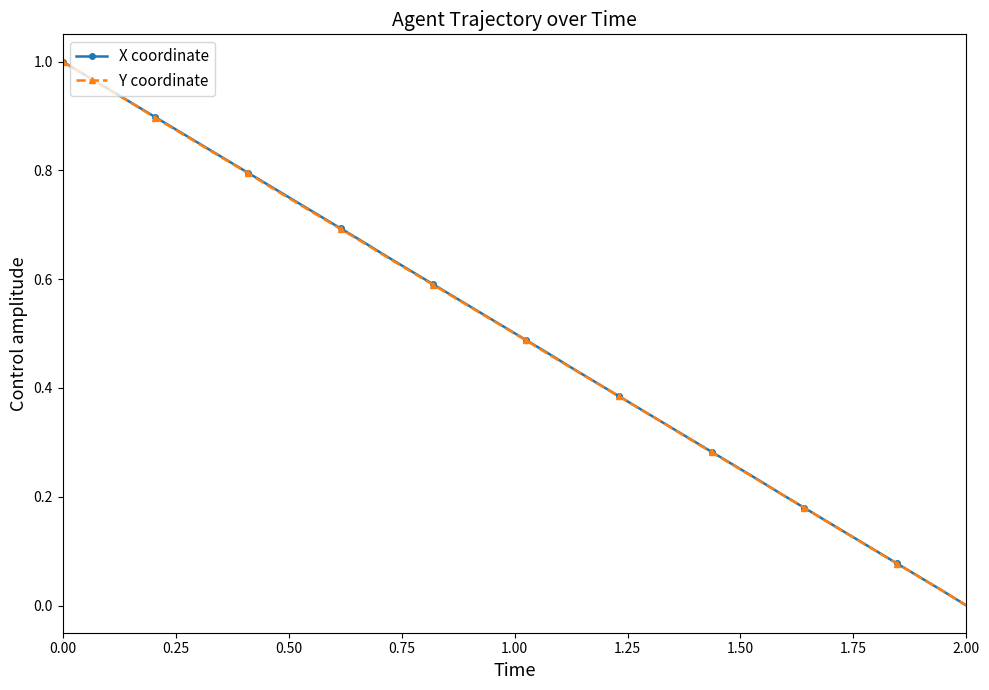

True or false: Y coordinate has more than 1 points higher than both neighbors.

False